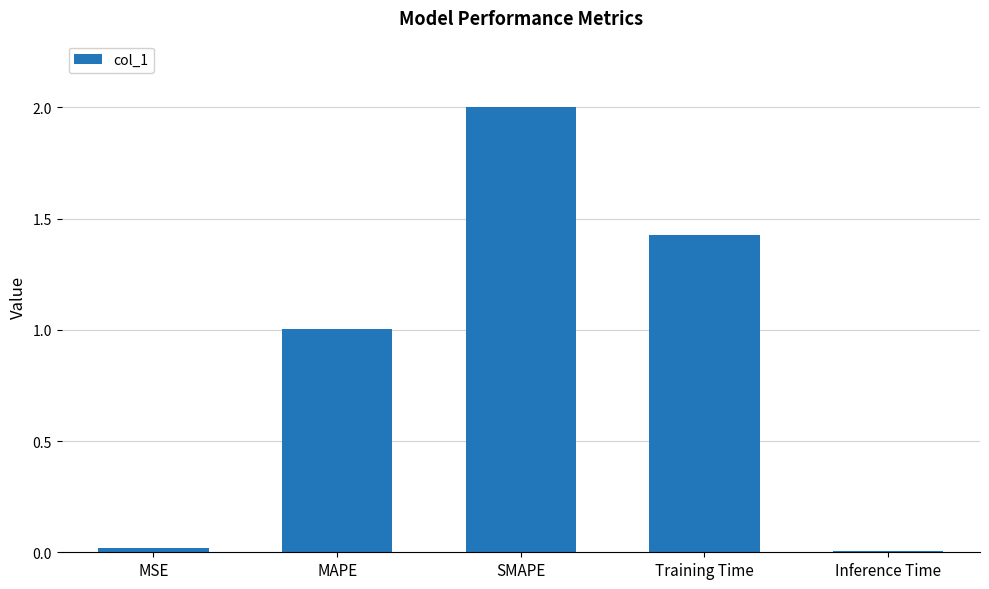

At which category does the chart reach its peak across all series?

SMAPE